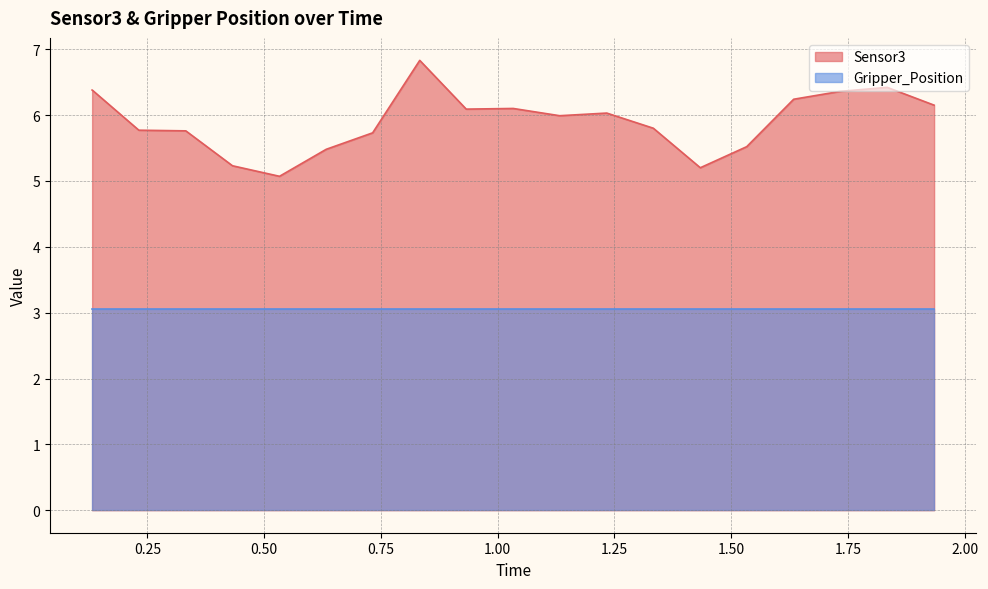

True or false: the data has more than 0 interior local peaks.

True